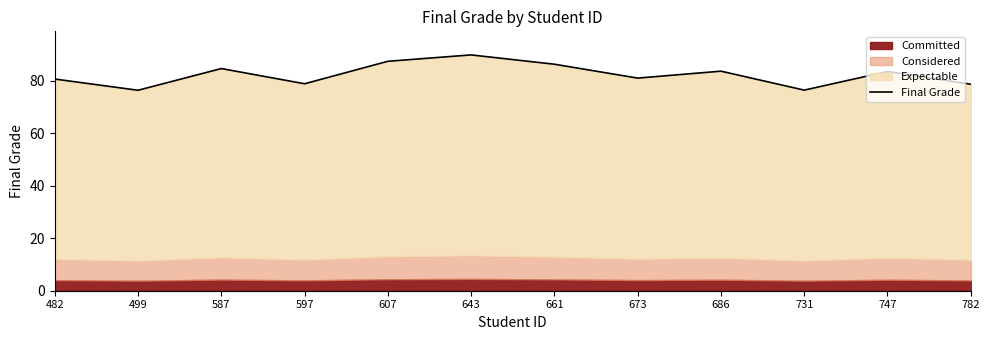

At which label is the value closest to 83?

747